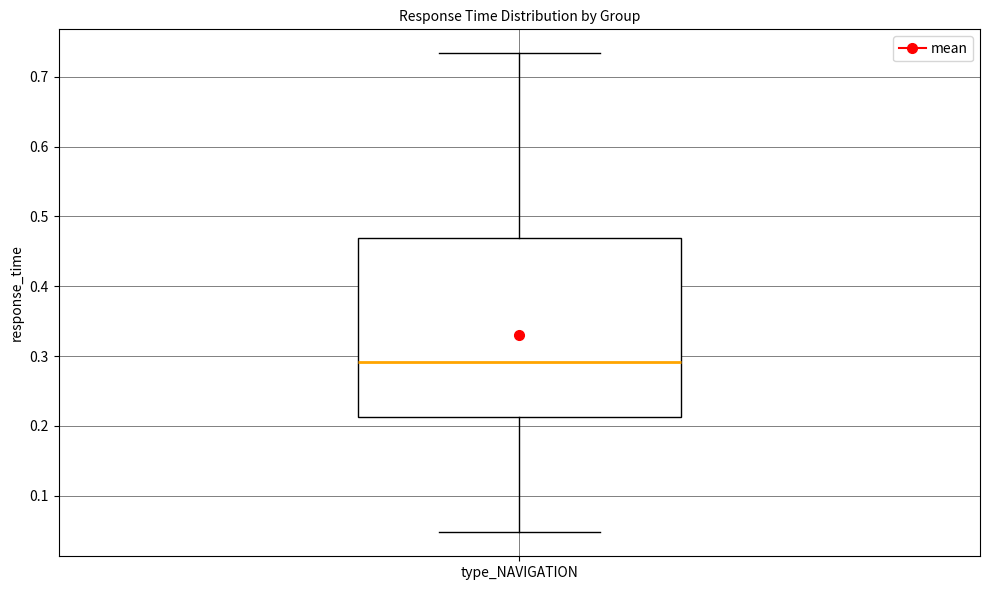

Transcribe this box plot: give where the median line is, the range the box spans, and where the two whiskers end, as read against the y-axis. The values are not printed on the chart, so give them approximately, as read against the axis.

median 0.29, box 0.21 to 0.47, whiskers 0.05 to 0.73